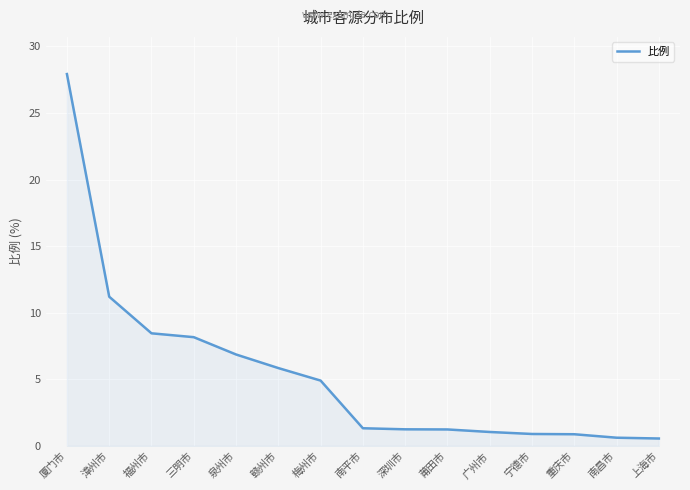

What position from the right is 厦门市?

15